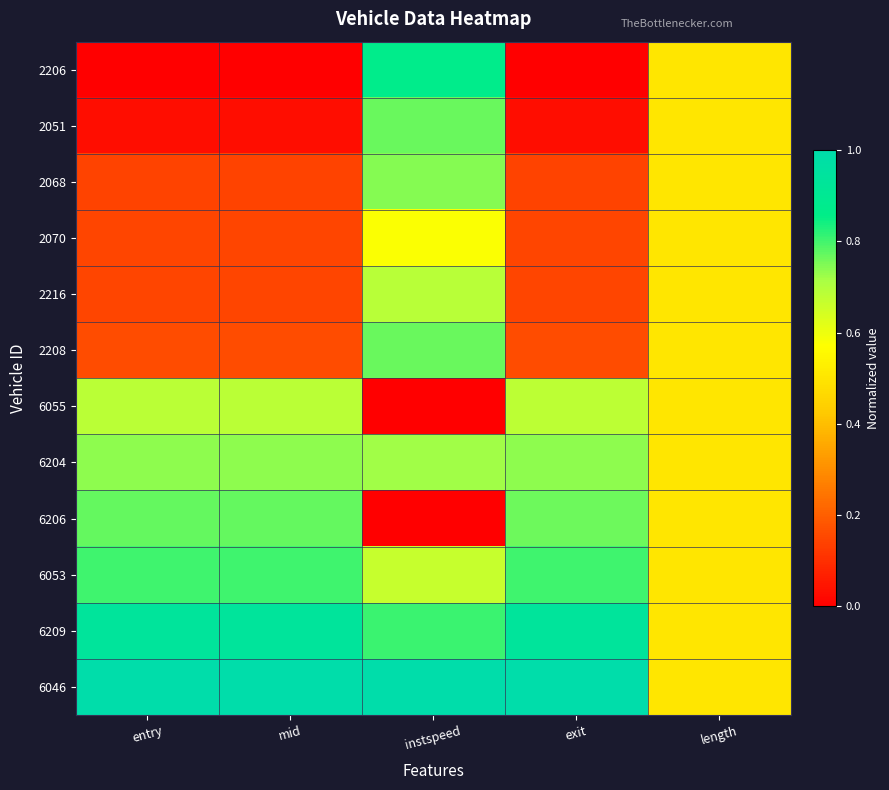

How many data points does each series have?

5